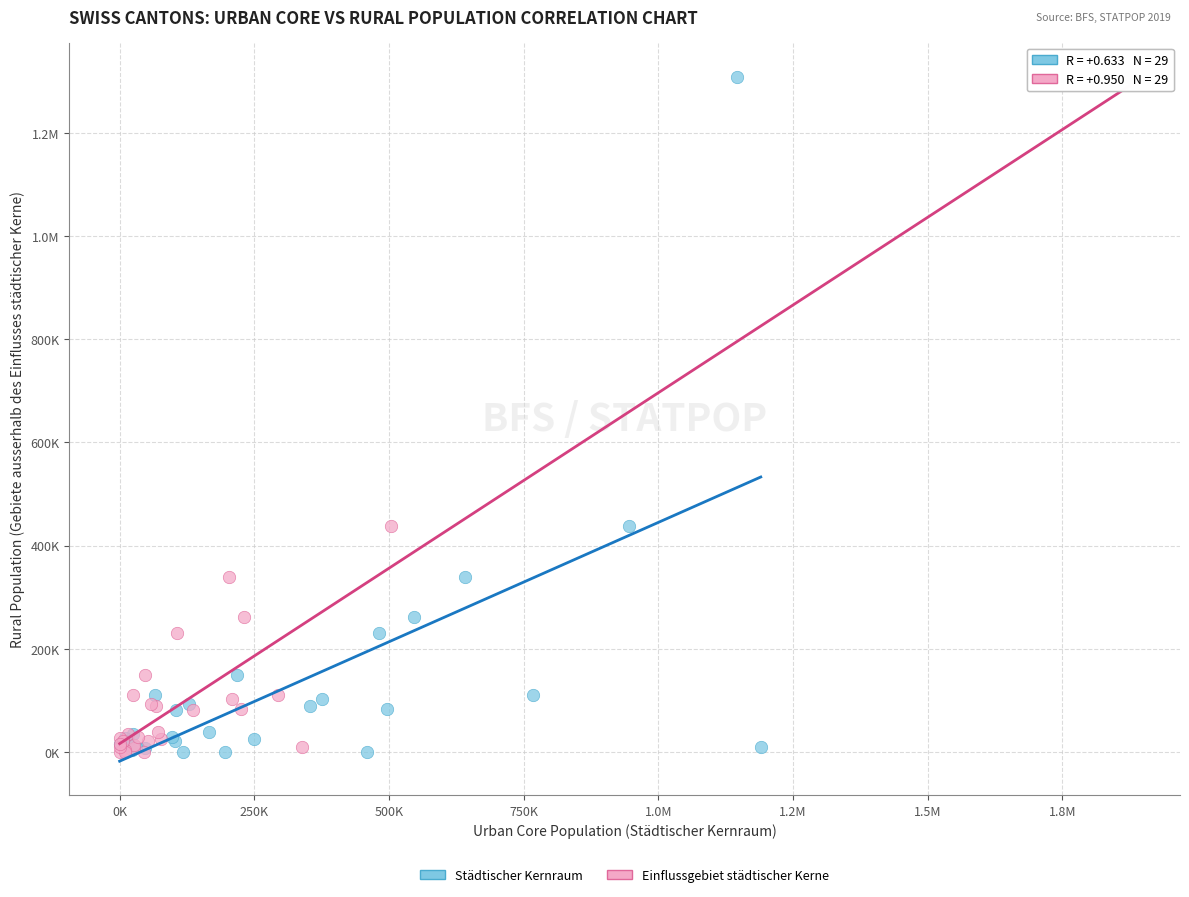

What are all the series names shown in the legend?

Städtischer Kernraum, Einflussgebiet städtischer Kerne